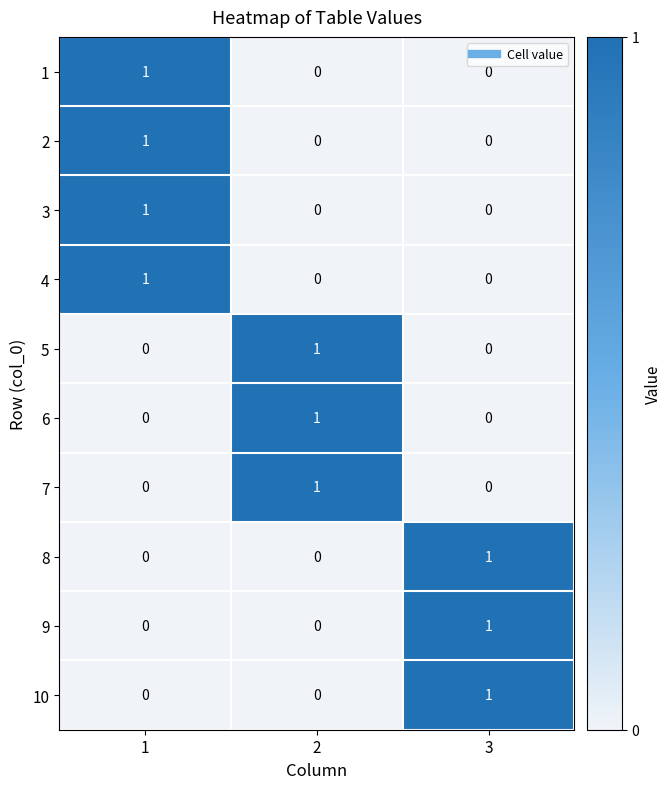

What is the total value across all series at 3?

3